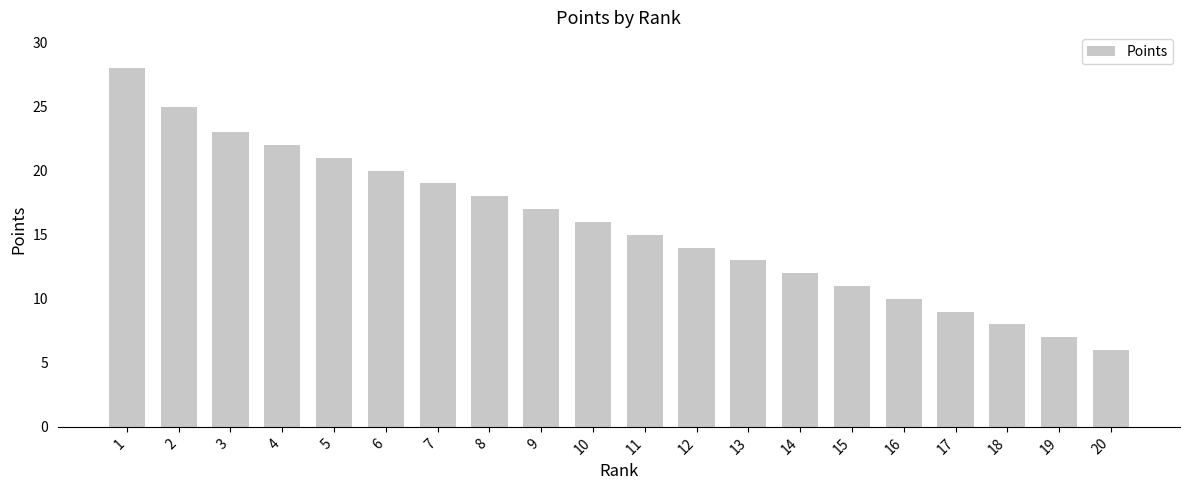

The chart shows a value of 8 at 18. True or false?

True